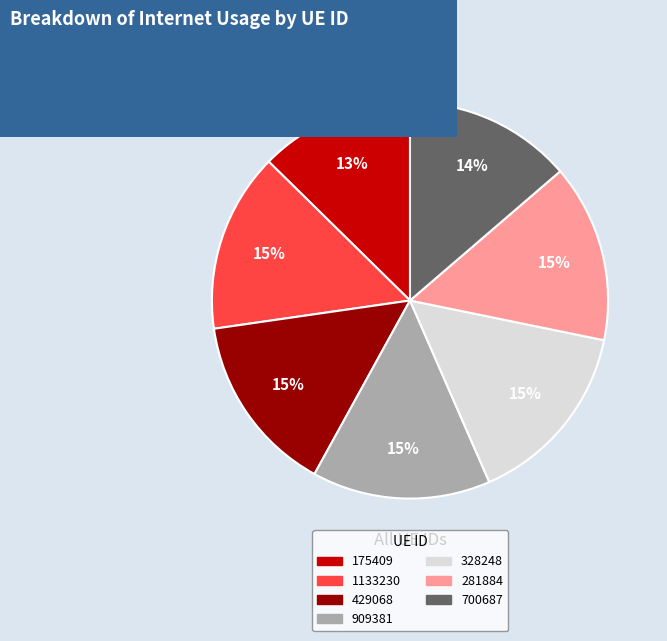

What percentage is the 429068 slice, to the nearest percent?

15%